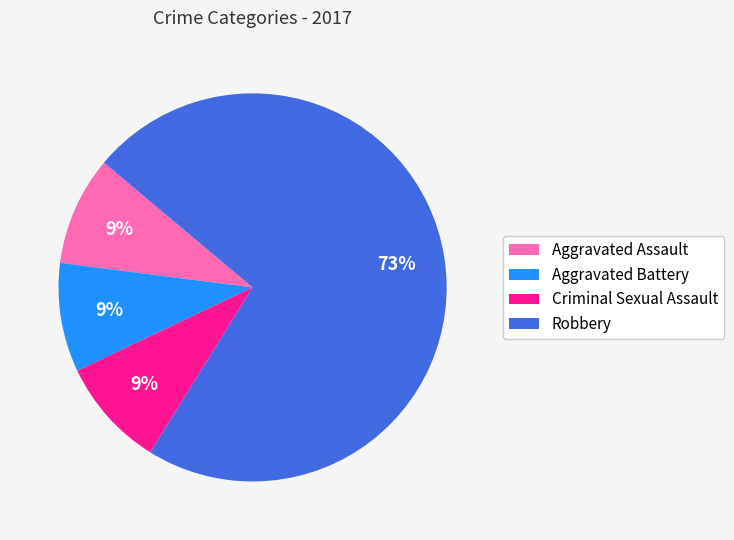

True or false: Criminal Sexual Assault accounts for 9% of the total.

True